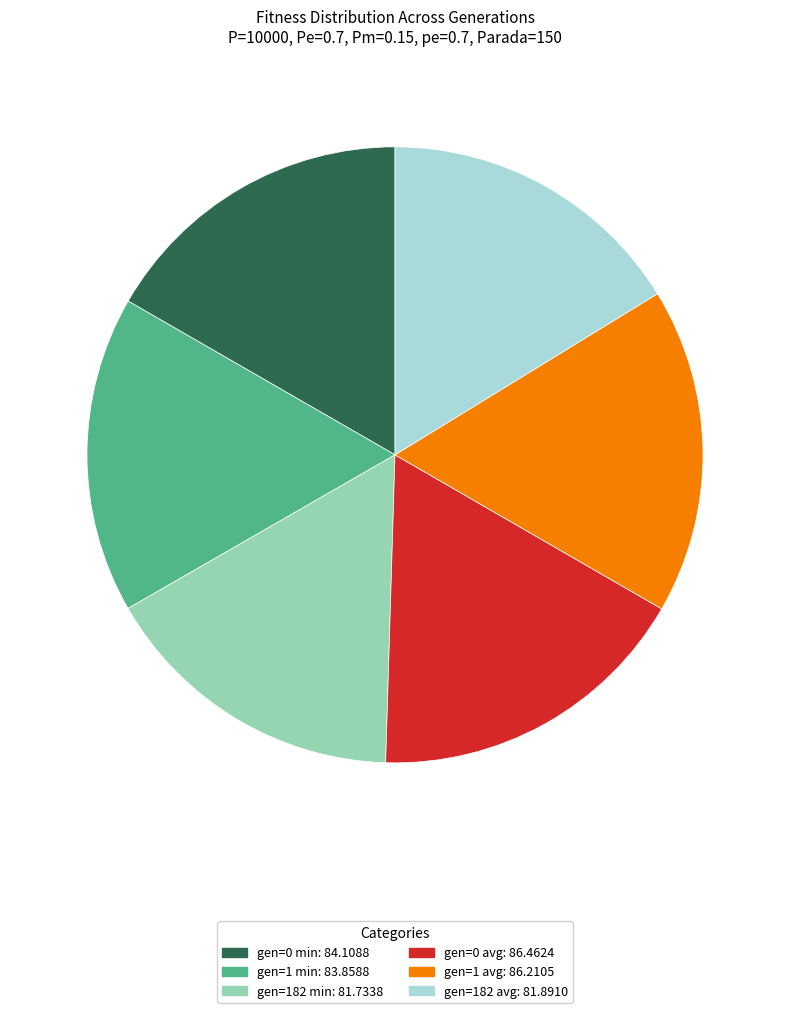

True or false: gen=1 avg accounts for 22% of the total.

False